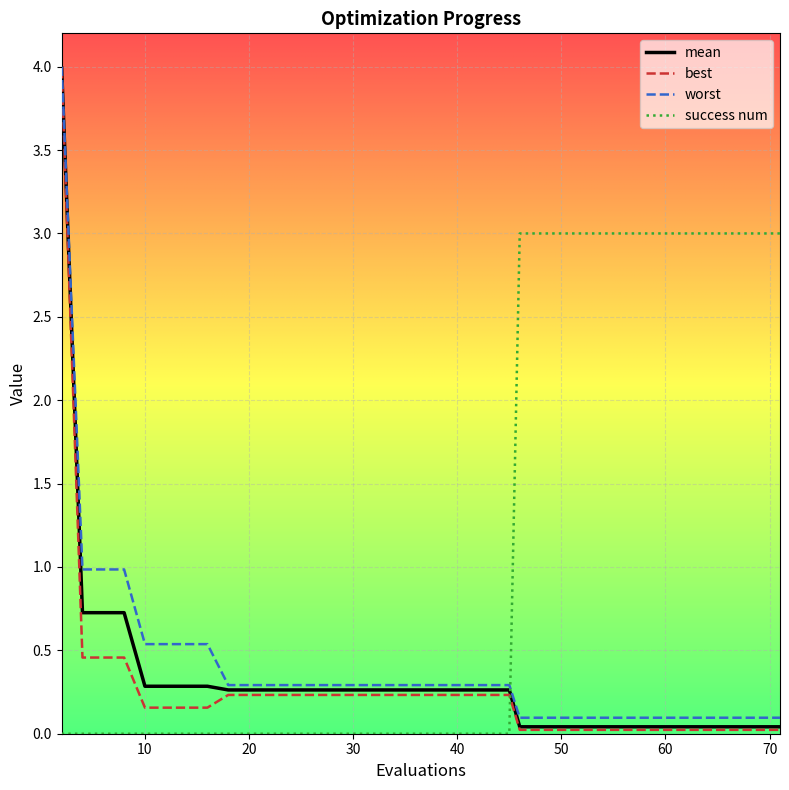

What is the greatest value displayed?

4.0